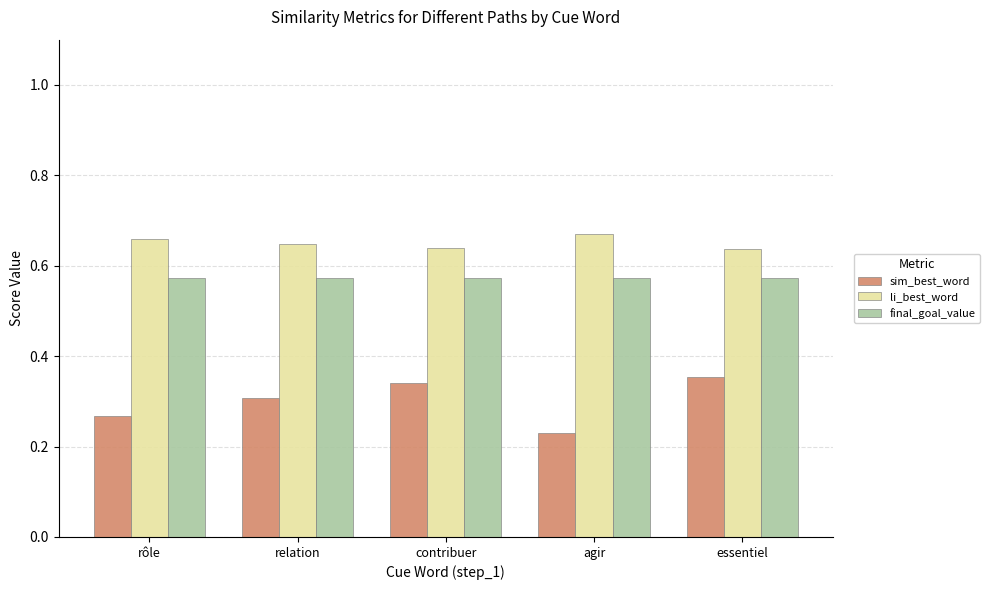

Which series has the widest spread of values?

sim_best_word